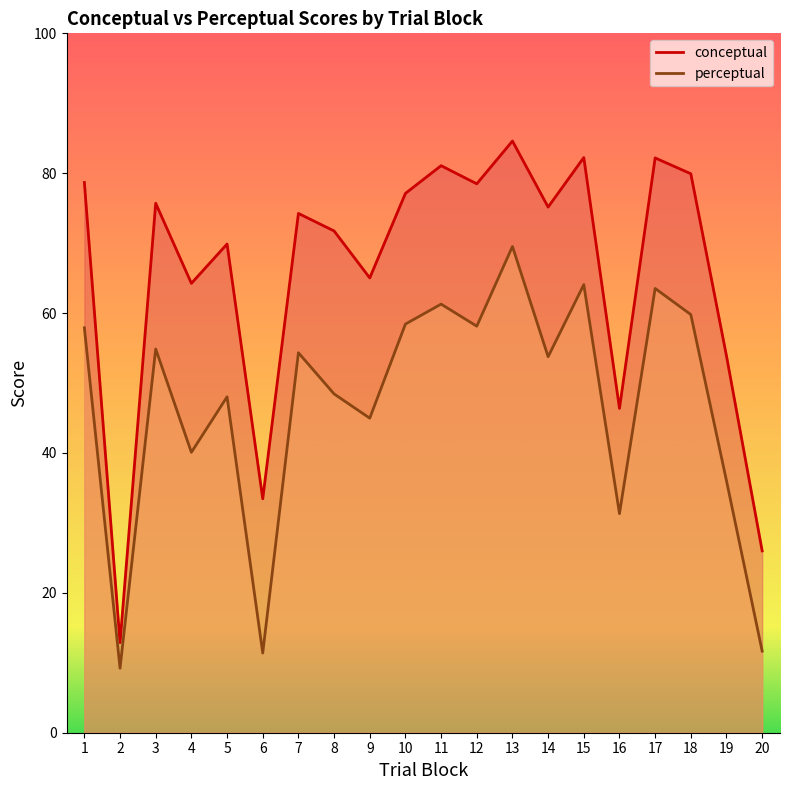

At how many categories does at least one series exceed 13?

19